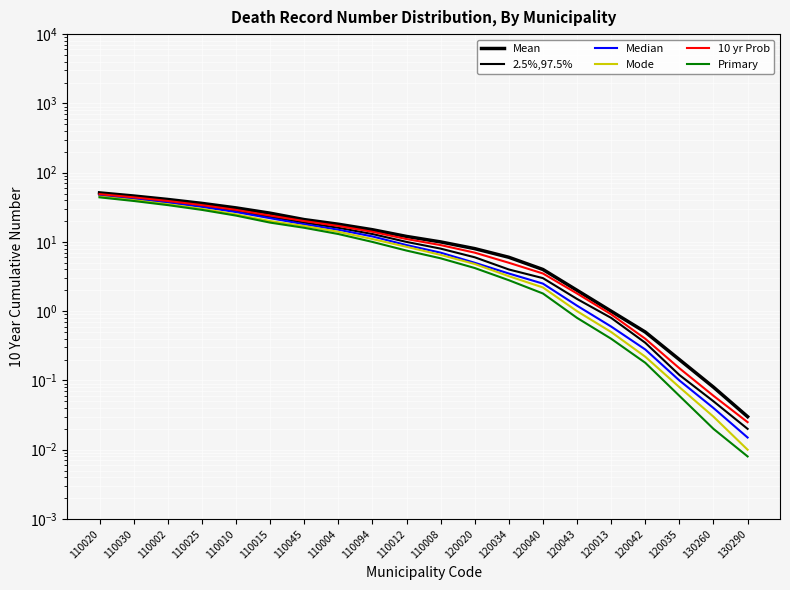

Is it true that 2.5%,97.5% equals 10.9 at 110004?

False